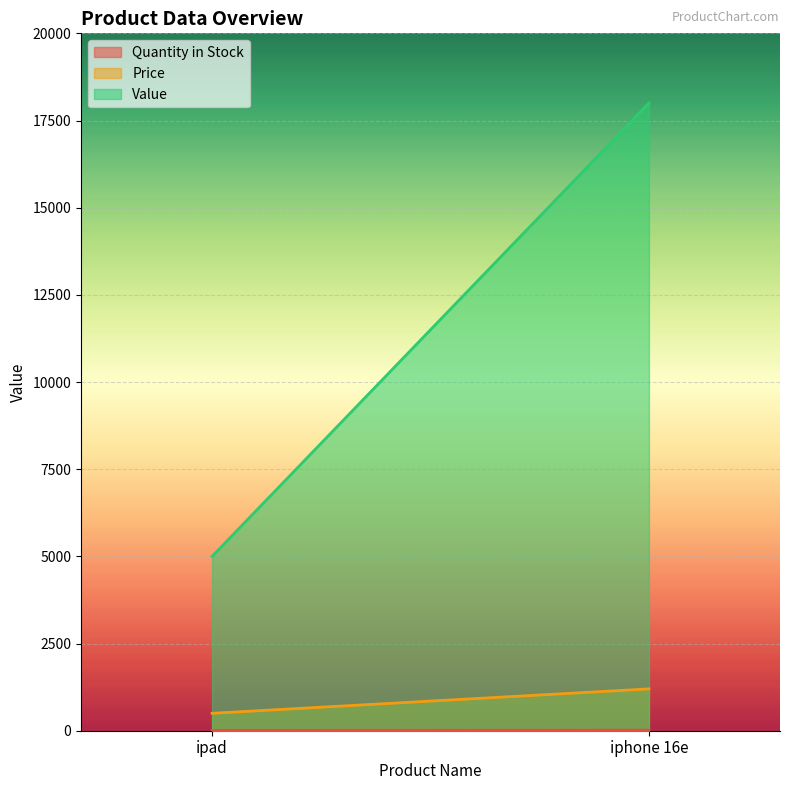

At ipad, list the series in order from smallest to largest.

Quantity in Stock, Price, Value